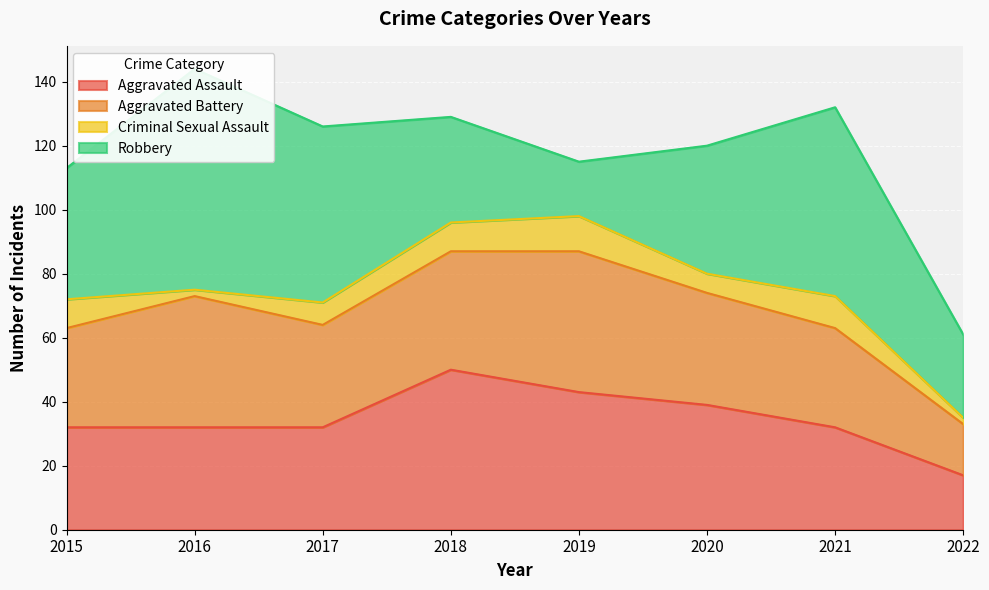

How many lines are shown in the chart?

4